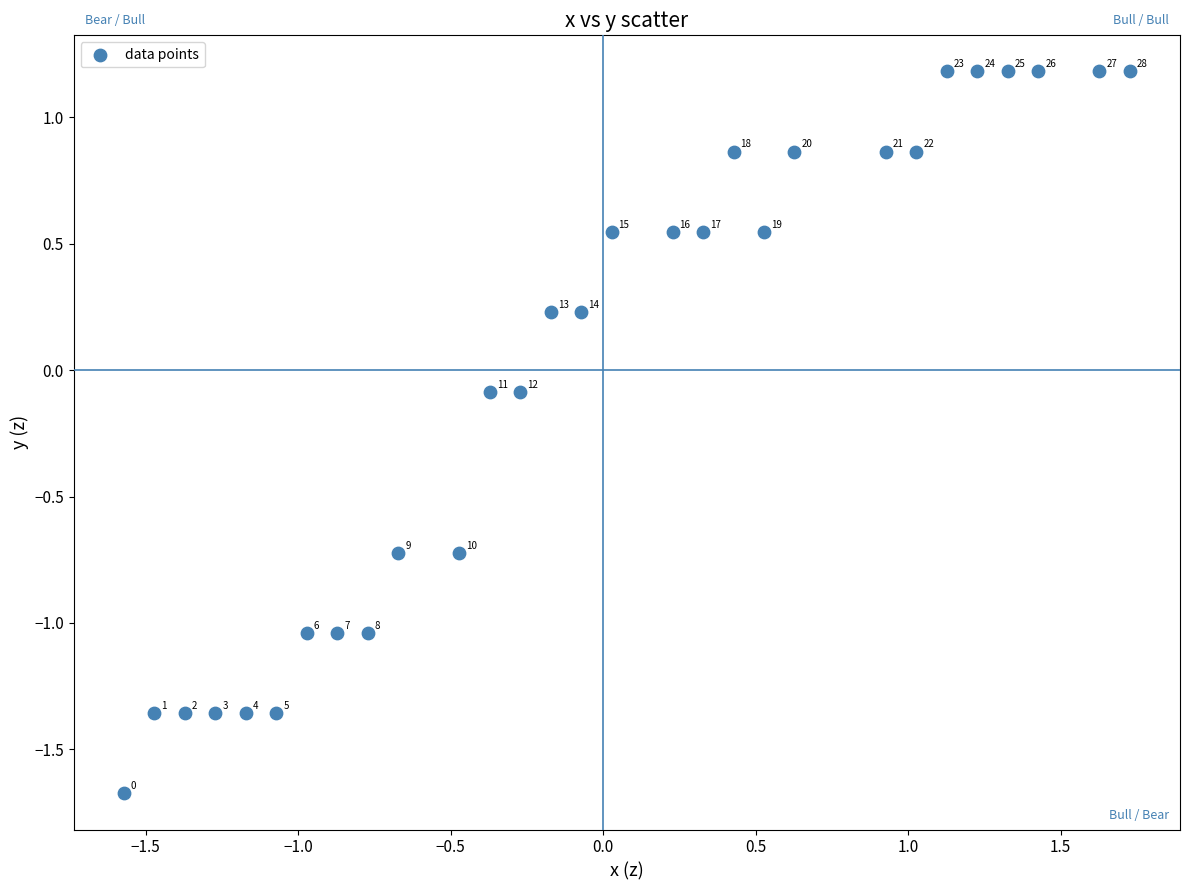

What is the range of Y values (max minus min)?

2.9